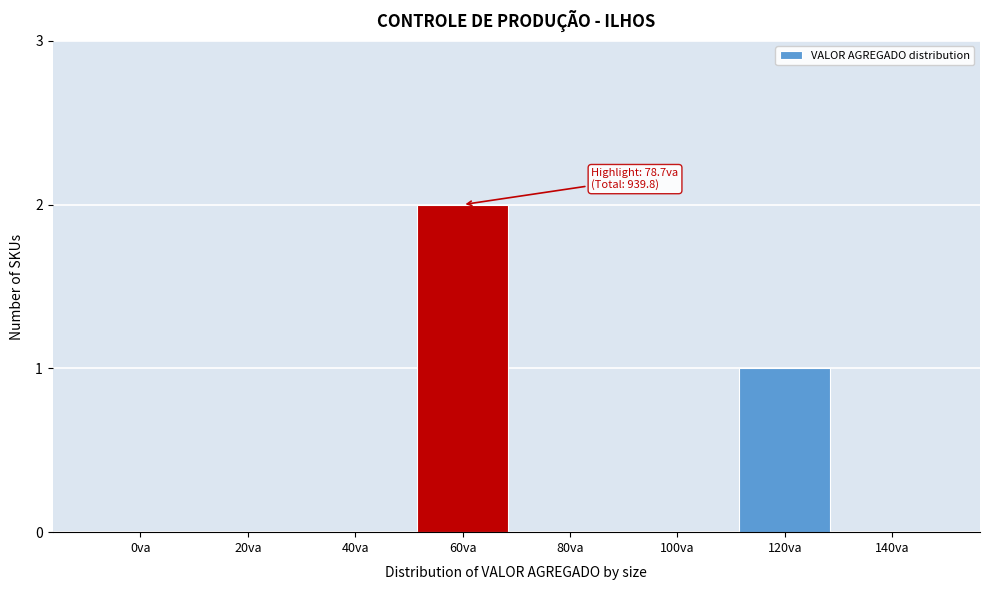

Reading left to right, what are all the values shown in this chart?

0va=0	20va=0	40va=0	60va=2	80va=0	100va=0	120va=1	140va=0